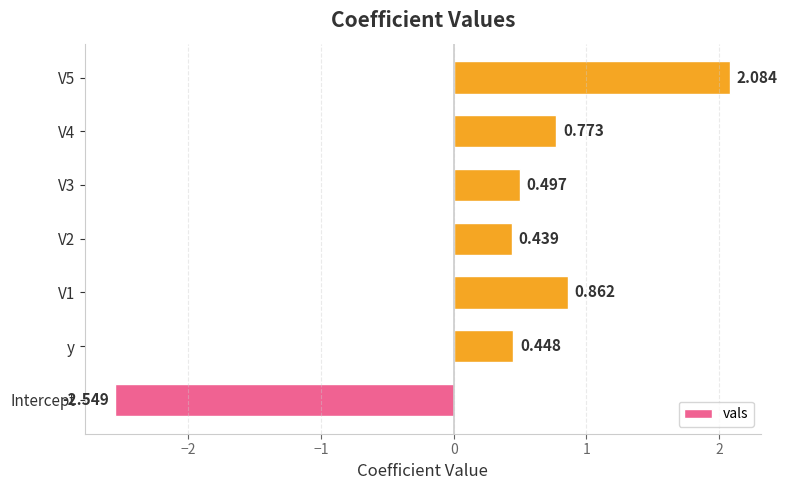

Which label corresponds to the smallest value in the chart?

Intercept